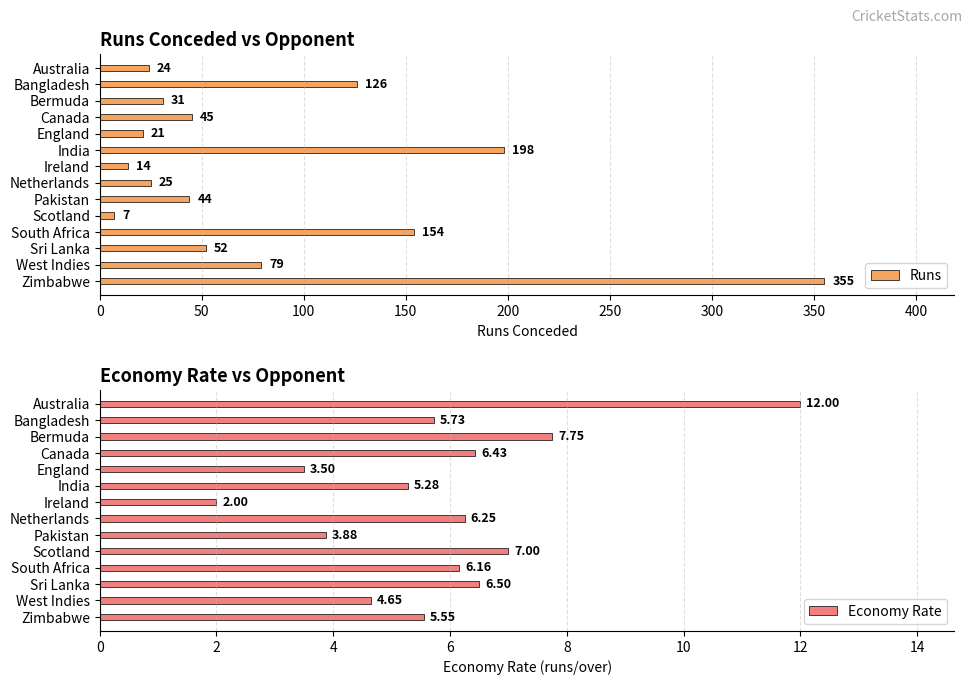

Which series has the widest spread of values?

Runs